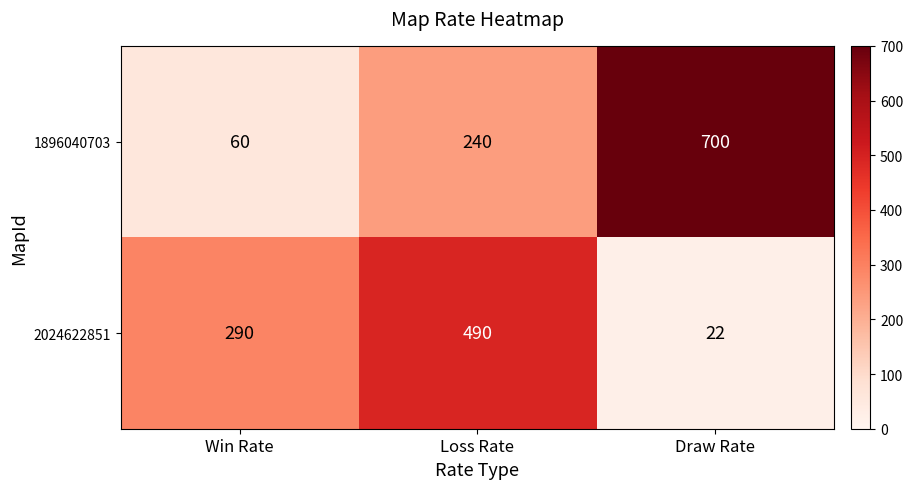

How many categories are shown in the chart?

3